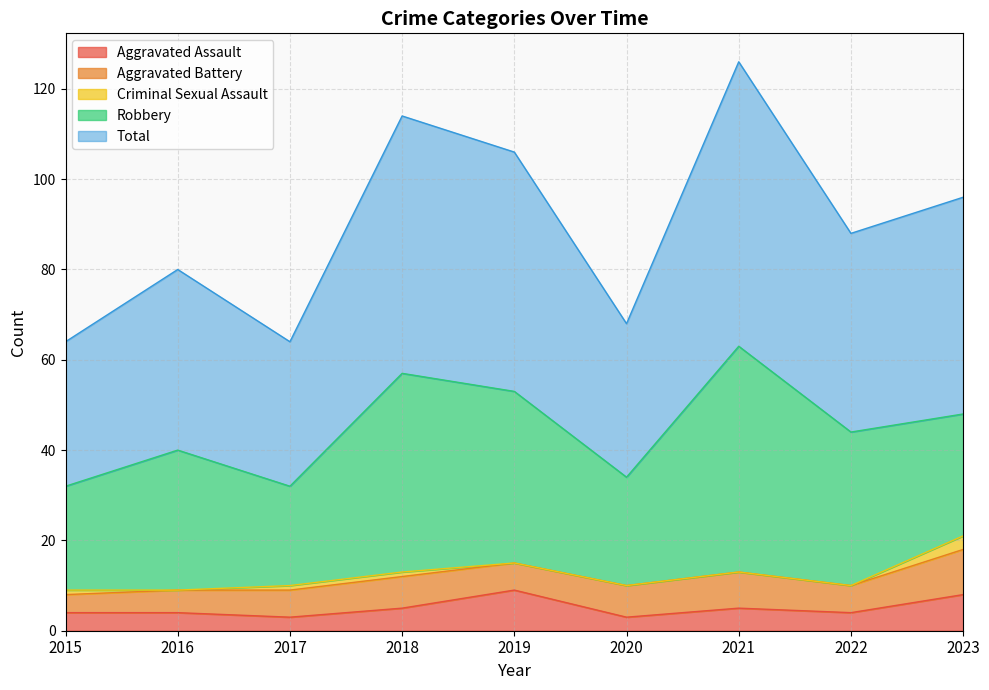

Reading right to left, extract all data points from this chart.

Aggravated Assault: 2023=8	2022=4	2021=5	2020=3	2019=9	2018=5	2017=3	2016=4	2015=4
Aggravated Battery: 2023=10	2022=6	2021=8	2020=7	2019=6	2018=7	2017=6	2016=5	2015=4
Criminal Sexual Assault: 2023=3	2022=0	2021=0	2020=0	2019=0	2018=1	2017=1	2016=0	2015=1
Robbery: 2023=27	2022=34	2021=50	2020=24	2019=38	2018=44	2017=22	2016=31	2015=23
Total: 2023=48	2022=44	2021=63	2020=34	2019=53	2018=57	2017=32	2016=40	2015=32